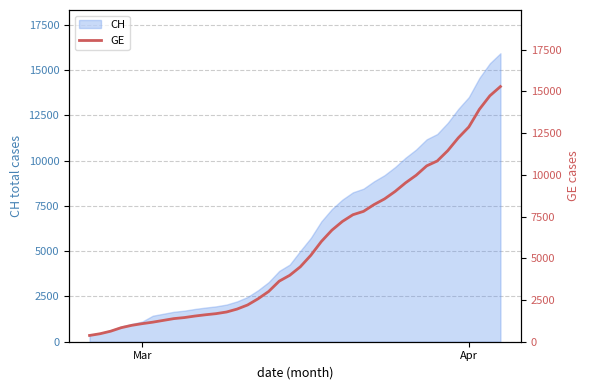

What is the lowest value of the CH series?

375